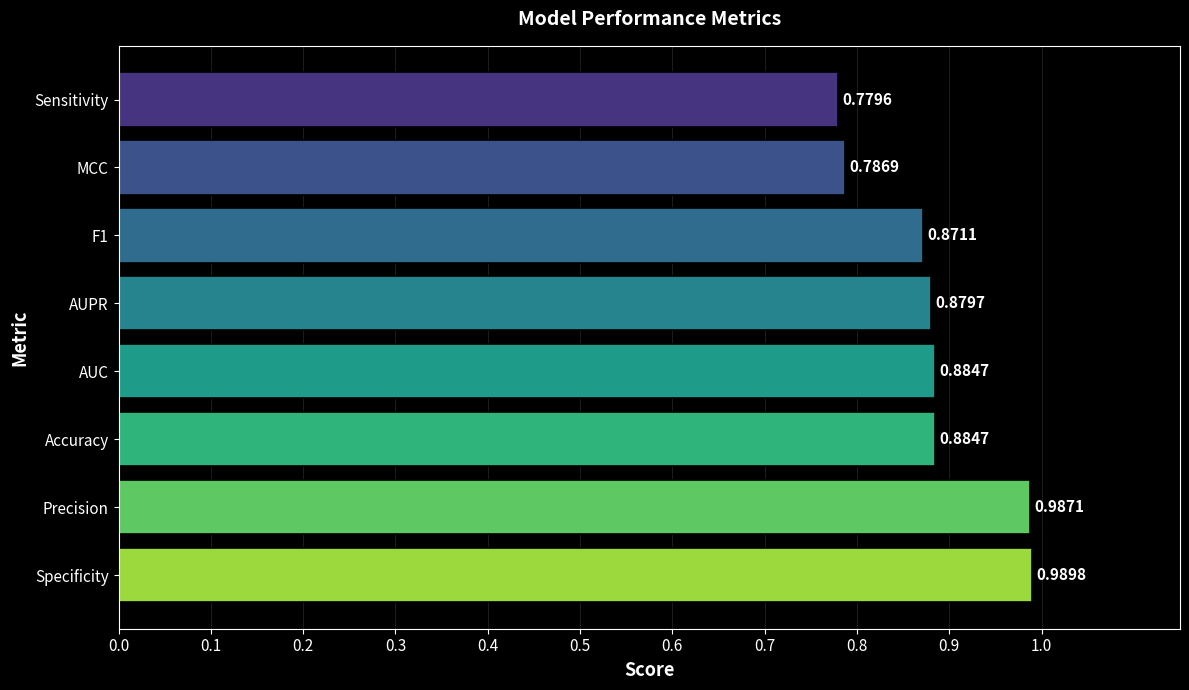

Which label corresponds to the smallest value in the chart?

Sensitivity